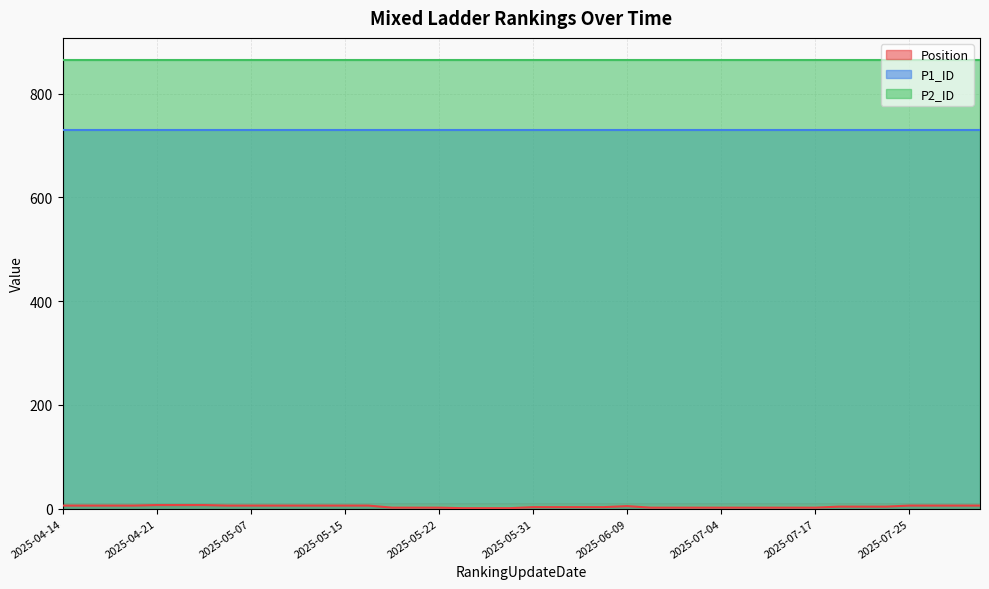

Does the chart display data point markers on the line(s)?

No